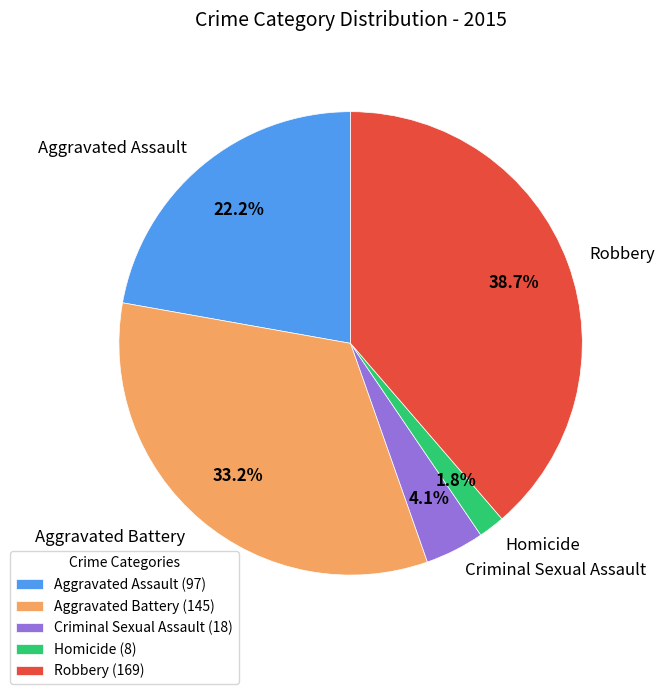

To the nearest percent, what is the combined percentage of Homicide and Criminal Sexual Assault?

6%